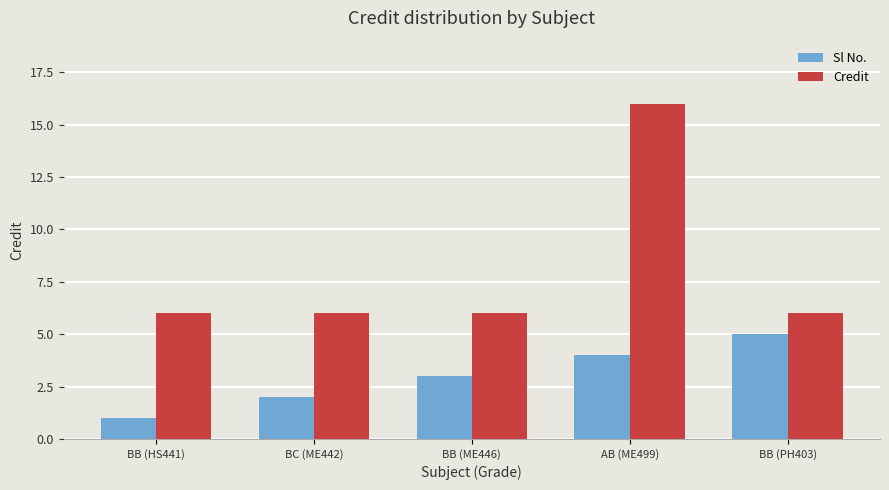

Reading left to right, extract all data points from this chart.

Sl No.: BB (HS441)=1	BC (ME442)=2	BB (ME446)=3	AB (ME499)=4	BB (PH403)=5
Credit: BB (HS441)=6	BC (ME442)=6	BB (ME446)=6	AB (ME499)=16	BB (PH403)=6